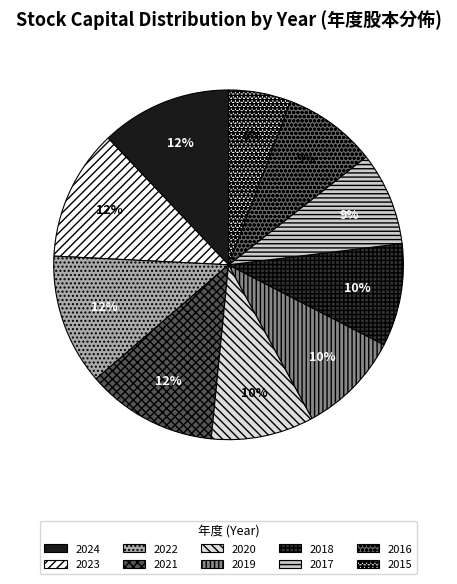

The 2018 slice represents 10% of the pie. True or false?

True